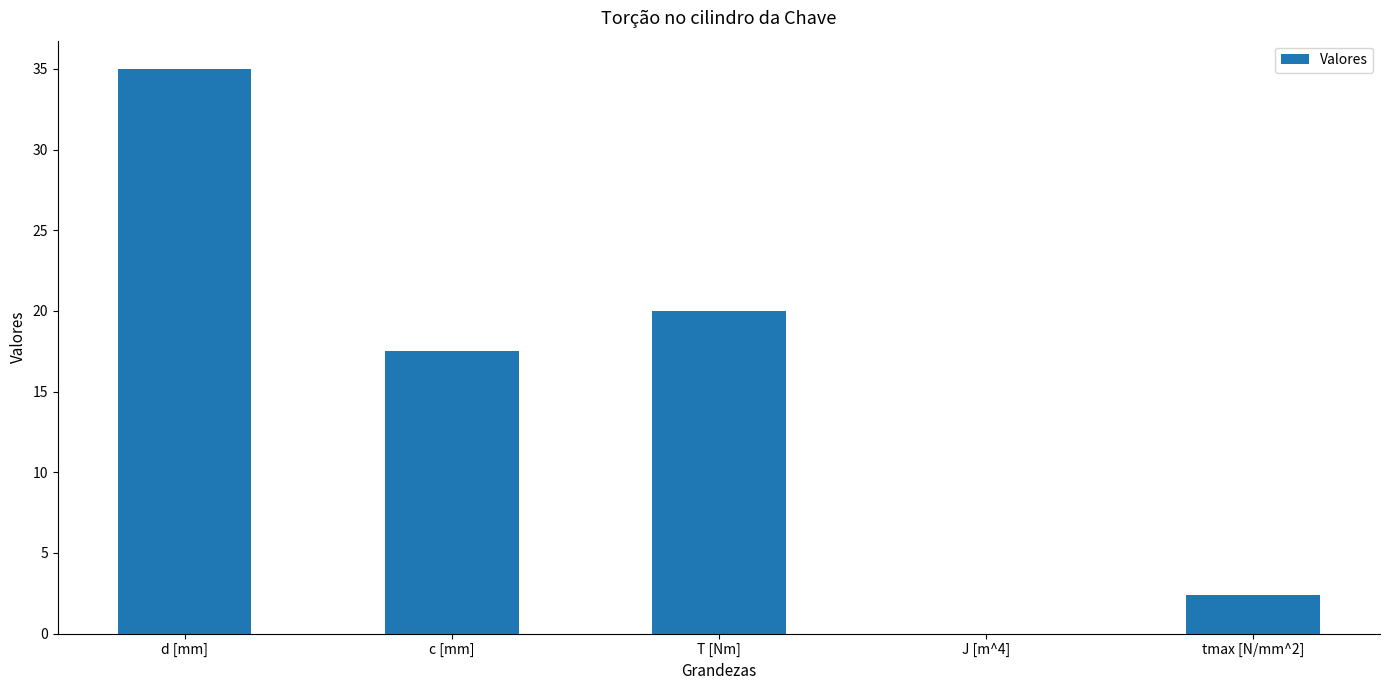

What is the greatest value displayed?

35.0